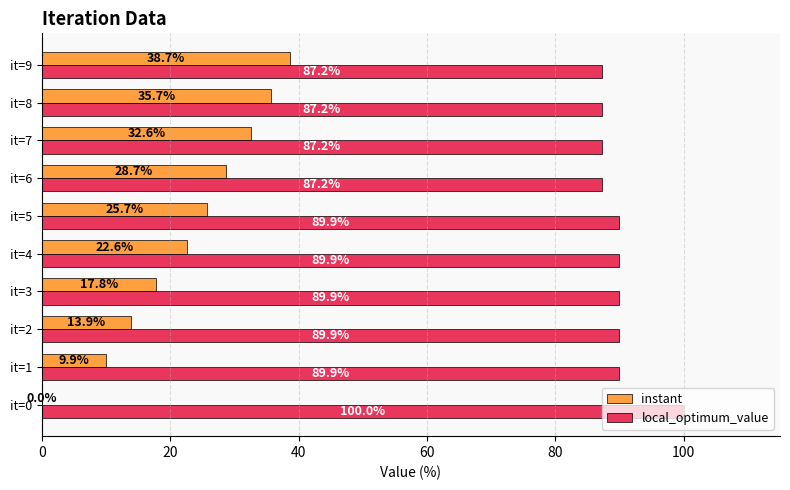

True or false: instant has a value of 9.9 at it=1.

True